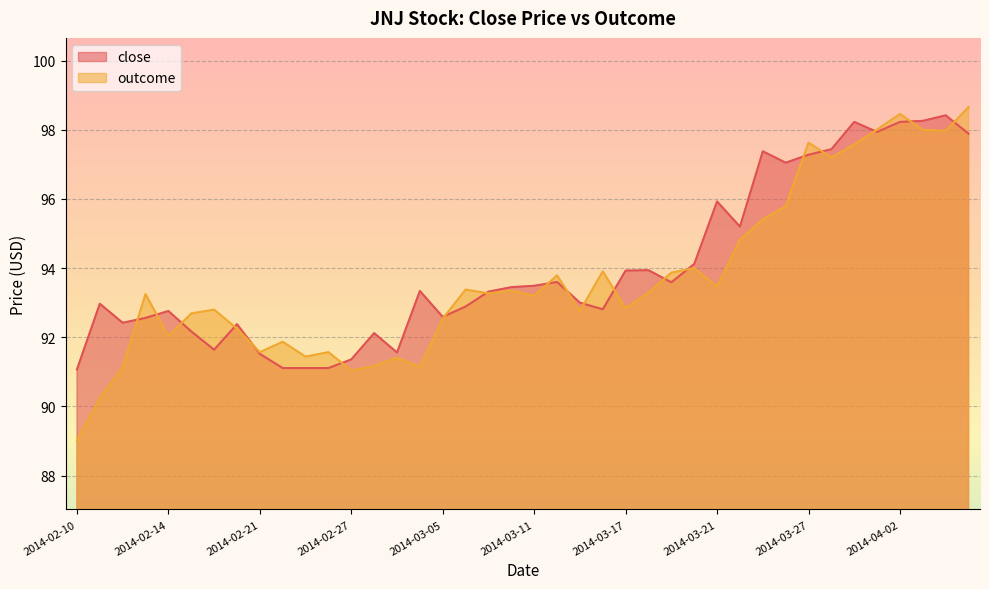

How many interior local peaks does the close series have?

11